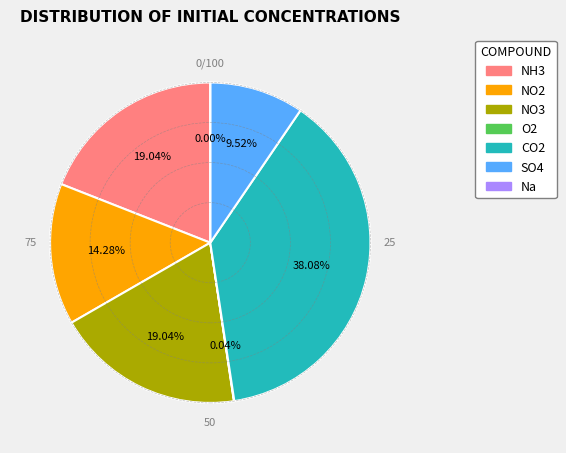

What percentage is NOT represented by O2?

100.0%